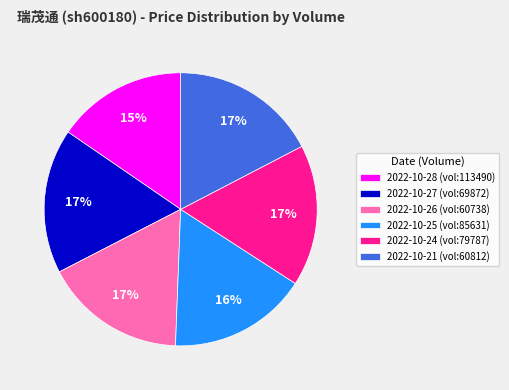

Do 2022-10-27 (vol:69872) and 2022-10-26 (vol:60738) together represent more than half of the pie?

No